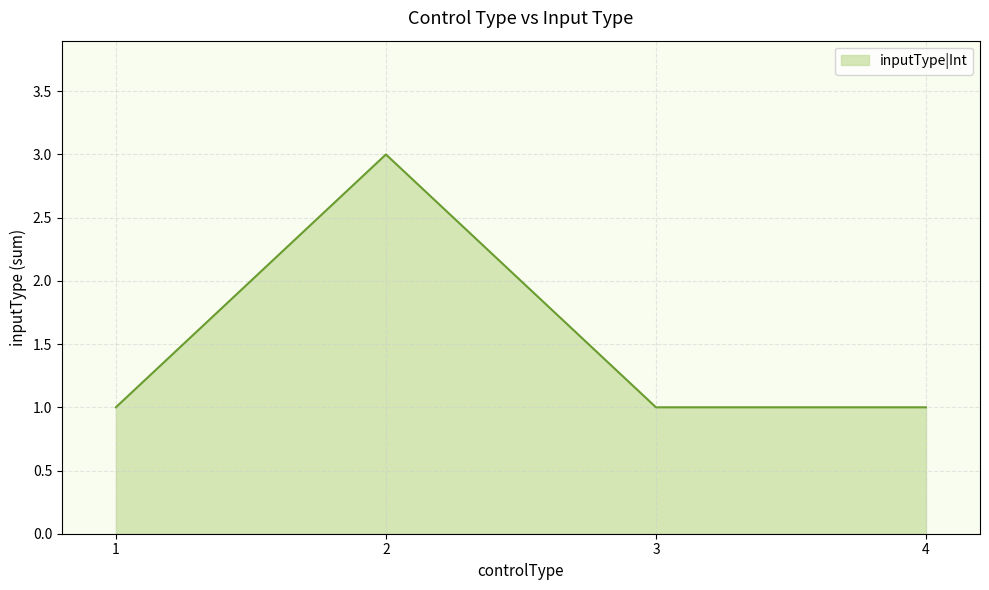

True or false: the data shows 1 at 3.

True